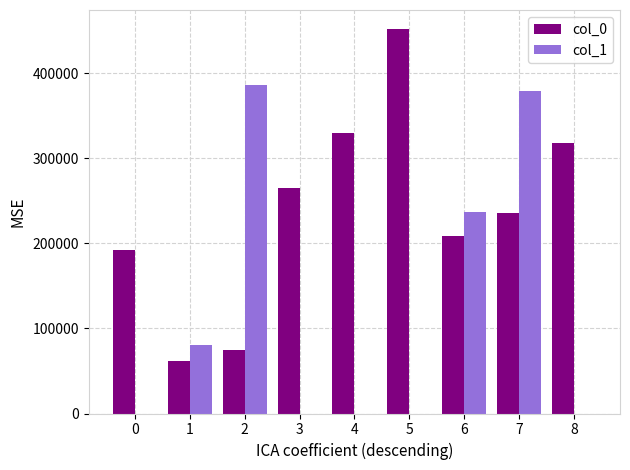

Reading left to right, what are all the values shown in this chart?

col_0: 192710	61666	74871	264998	330401	451857	208170	236227	317504
col_1: 0	80805	385781	0	0	0	237295	379232	0